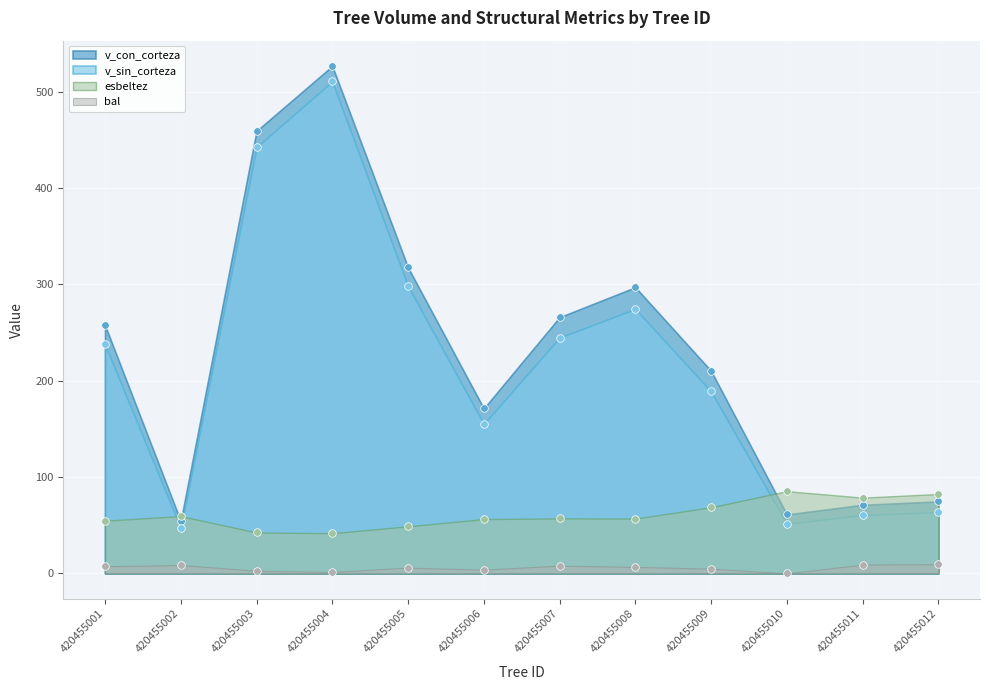

What are all the series names shown in the legend?

v_con_corteza, v_sin_corteza, bal, esbeltez